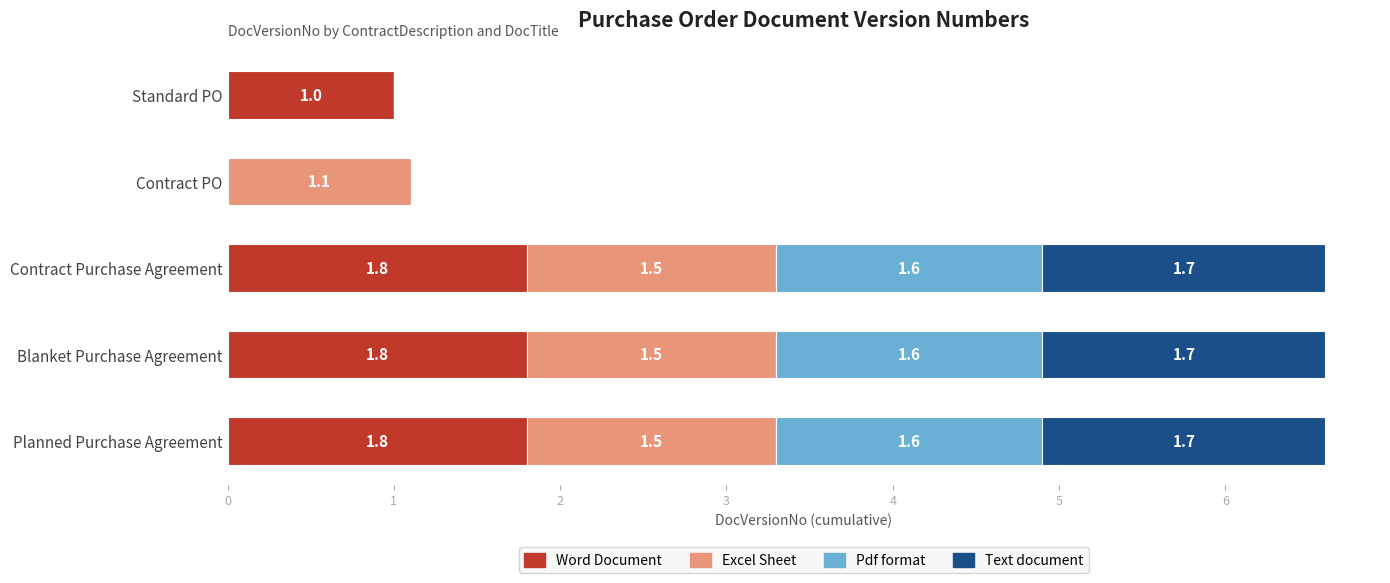

How many Word Document values are between 1 and 2?

4